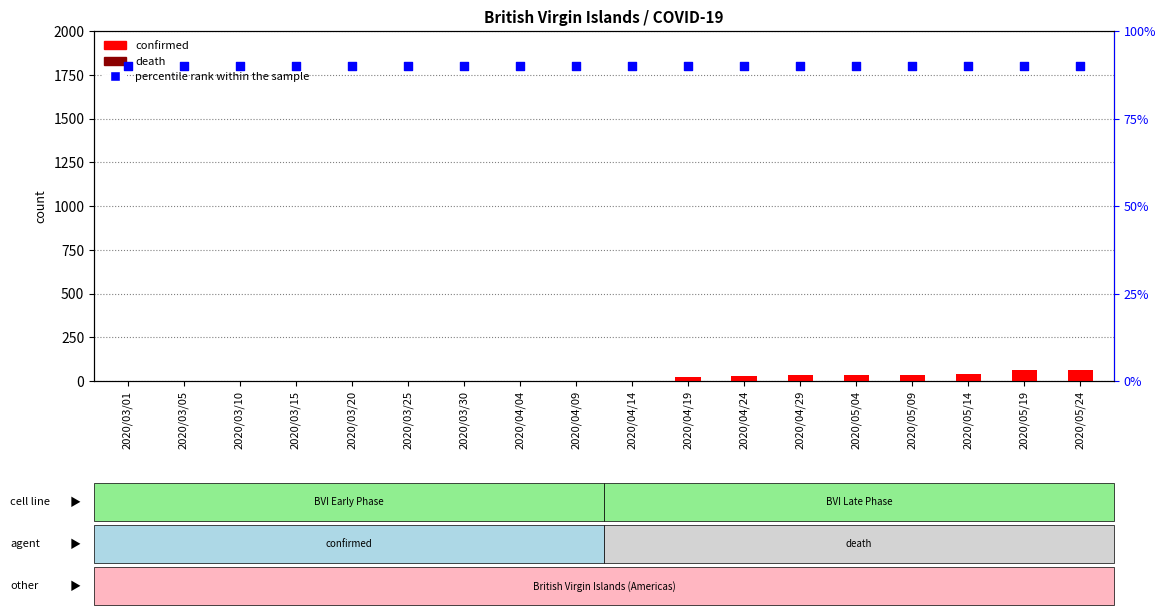

At which category is the sum across all series the highest?

2020/05/19